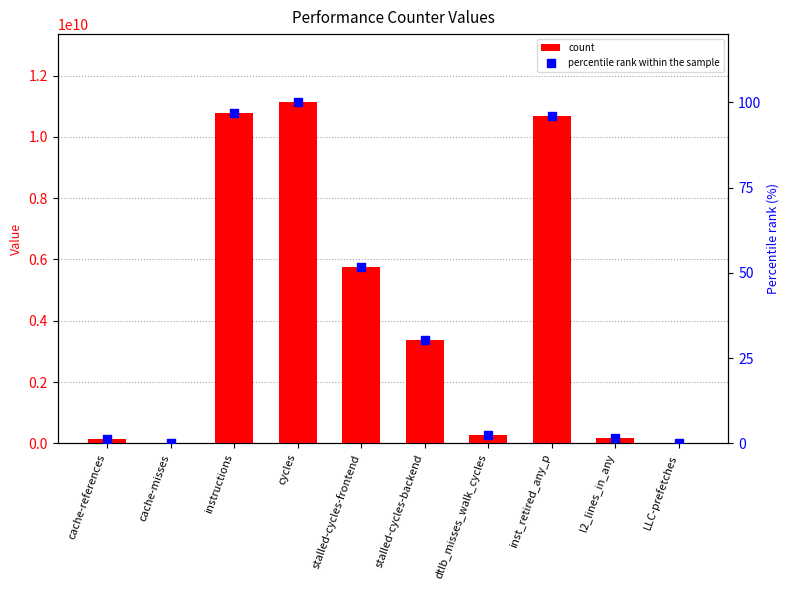

What is the total value across all series at l2_lines_in_any?

183428632.6